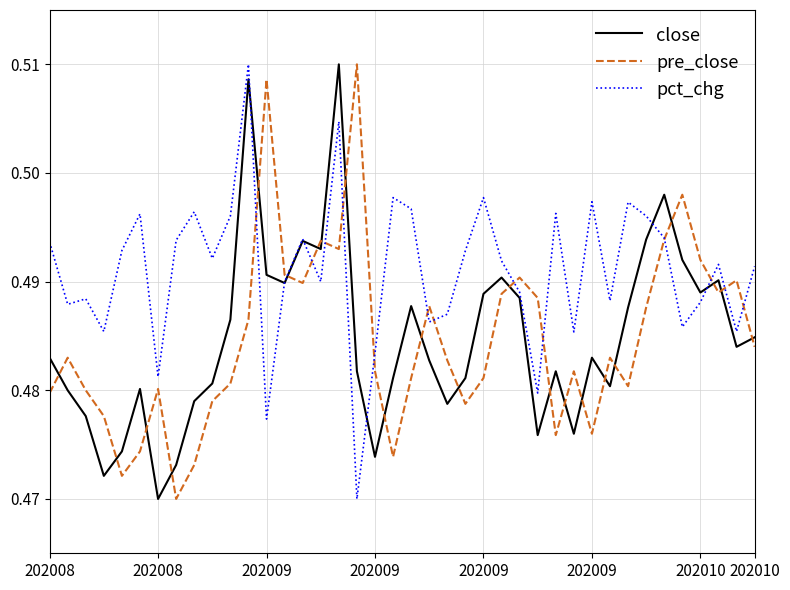

True or false: pre_close and close intersect in this chart.

True